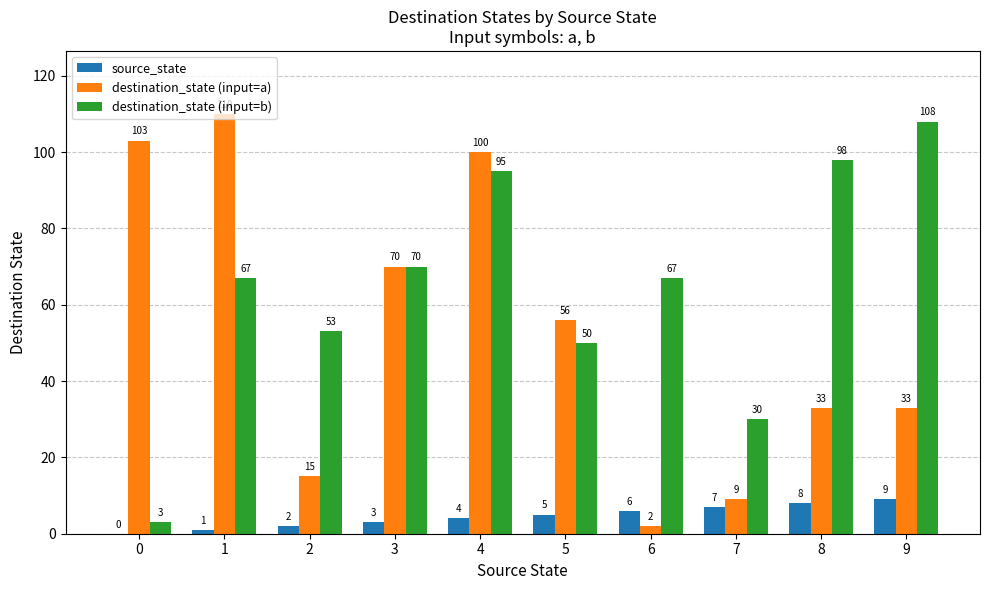

What is the maximum value shown in the chart?

110